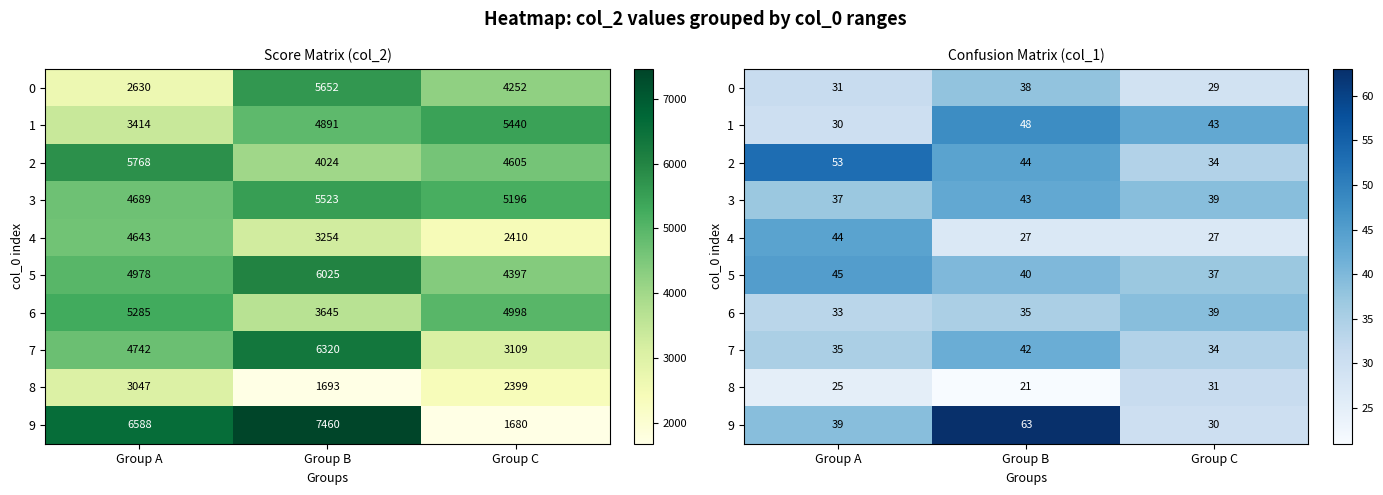

Is it true that 1 equals 30 at Group A?

True